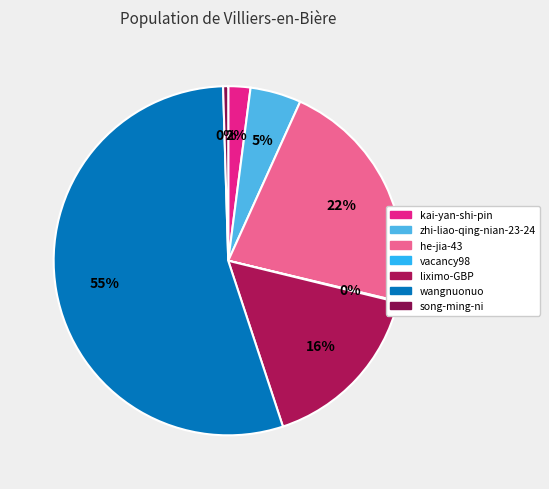

To the nearest percent, what is the difference between the he-jia-43 and song-ming-ni slice percentages?

21%